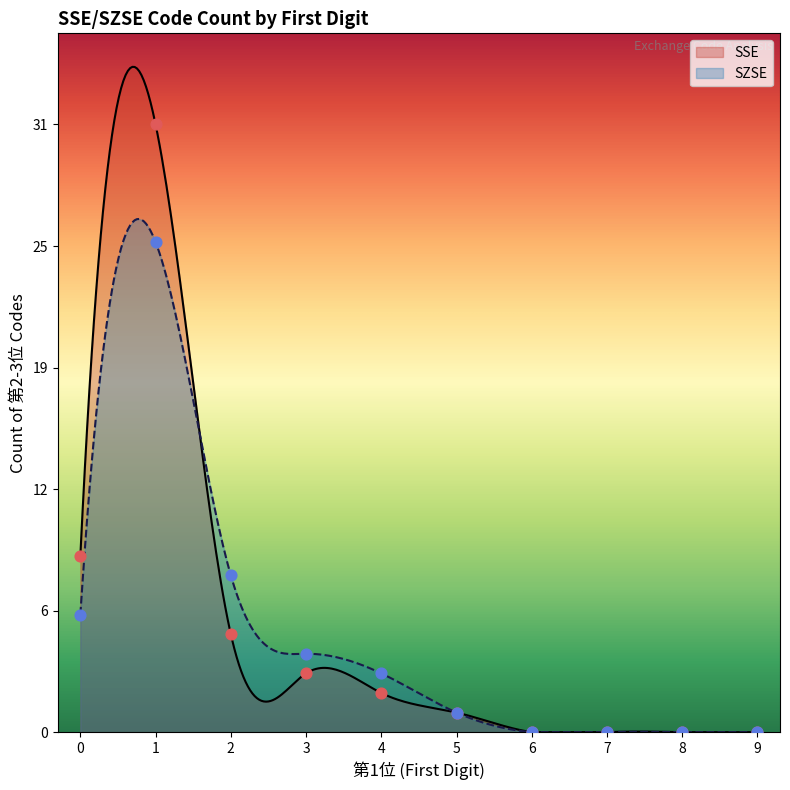

Which series has the largest Y range (max minus min)?

SSE